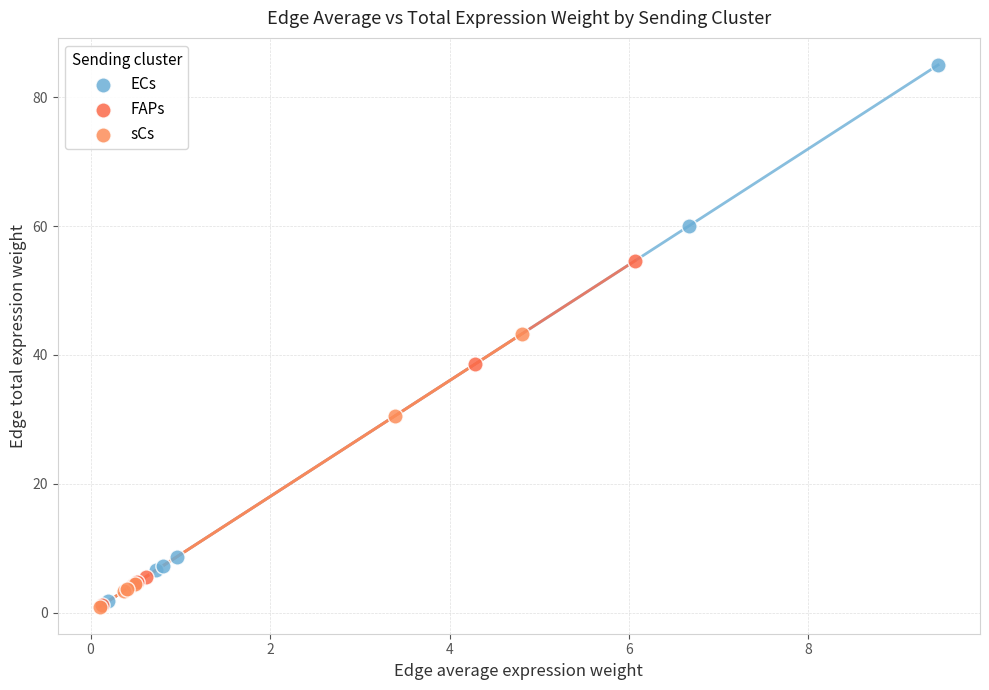

Which series reaches the maximum Y coordinate?

ECs